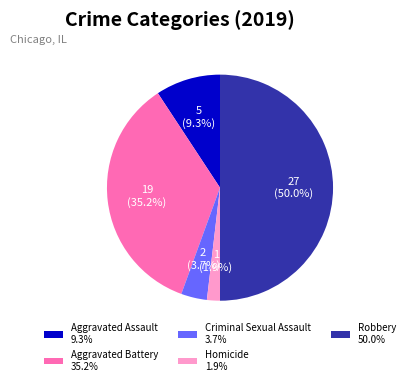

Is the sum of Homicide and Criminal Sexual Assault greater than half?

No